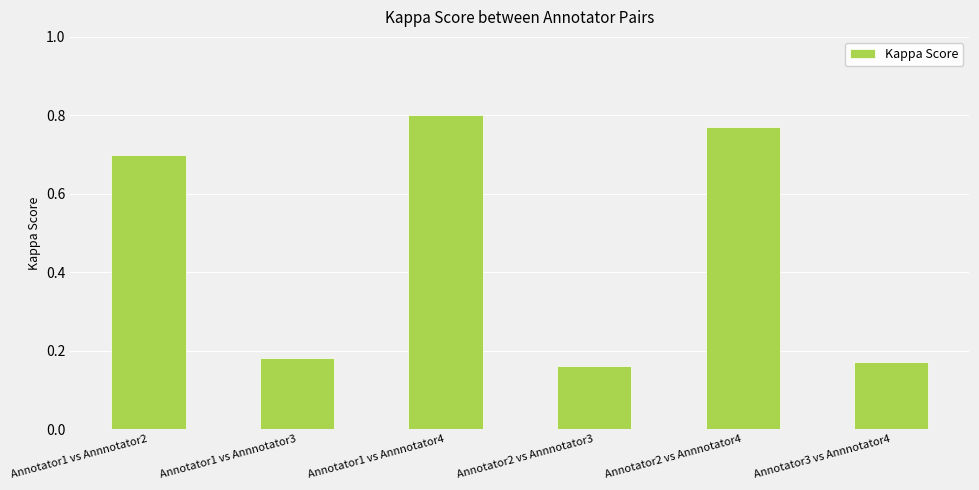

How many values are between 0 and 1?

6